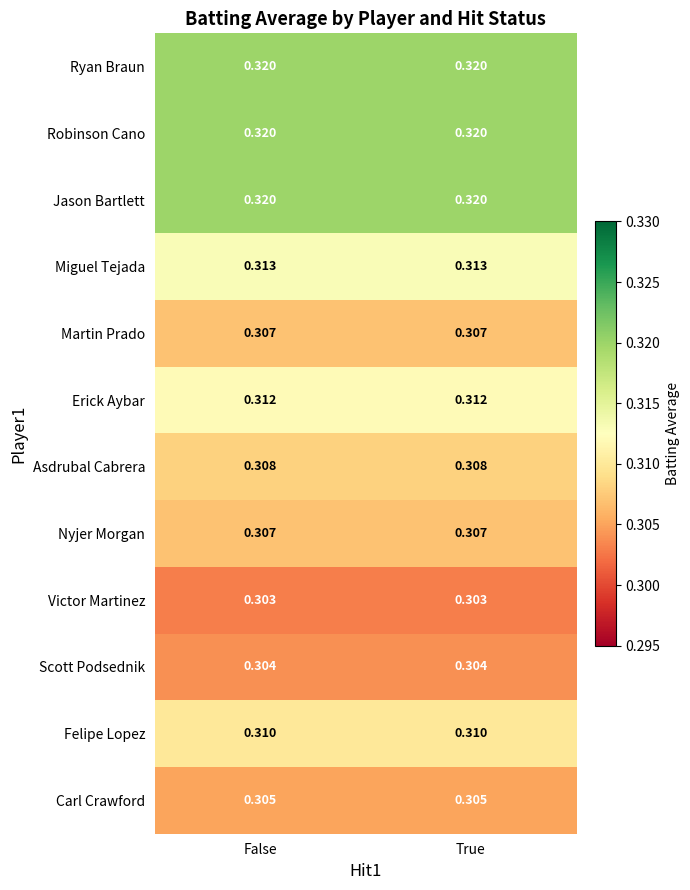

Is the value of Nyjer Morgan at True greater than the value of Miguel Tejada at True?

No